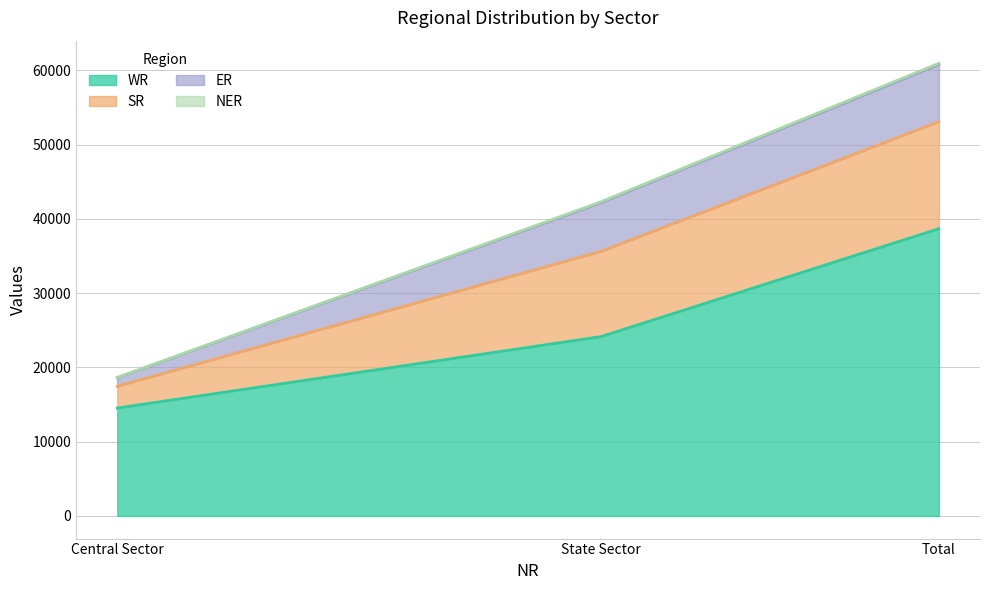

The WR series shows 38672 at Total. True or false?

True